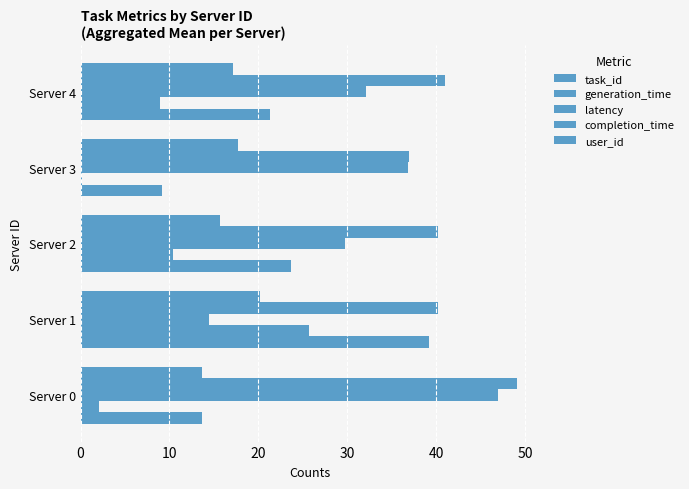

How many series are shown in this chart?

5